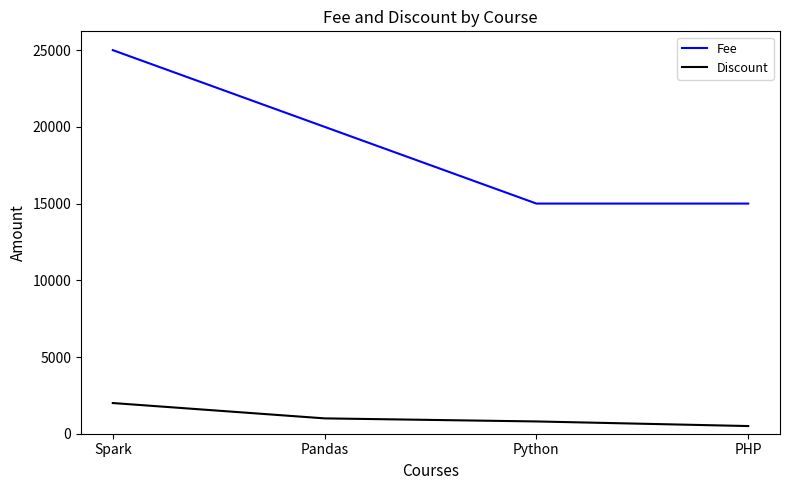

At which label does Fee first exceed 20000?

Spark